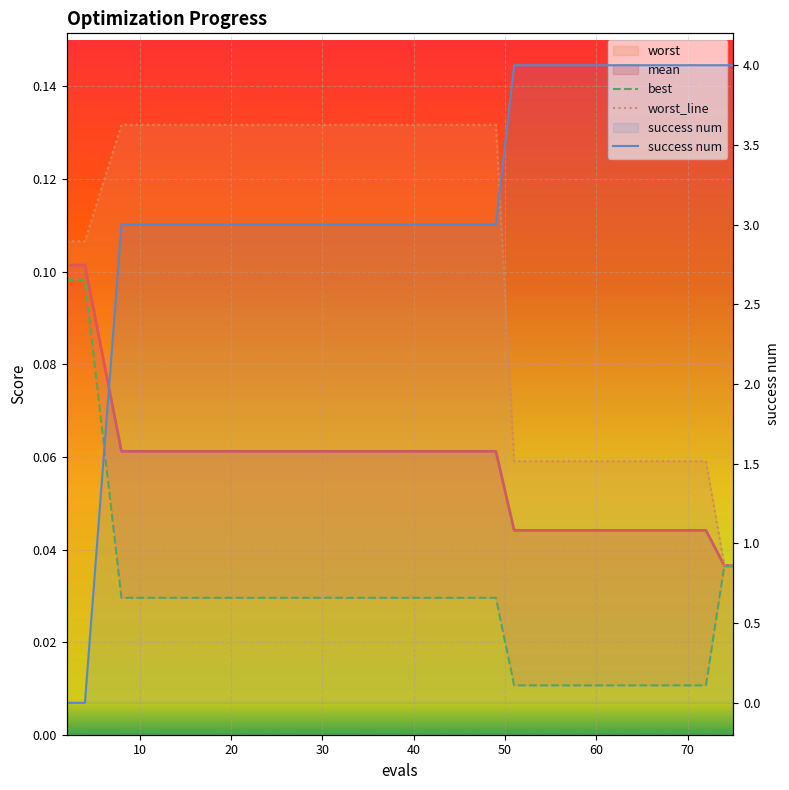

Which series has the largest range (max minus min)?

success num